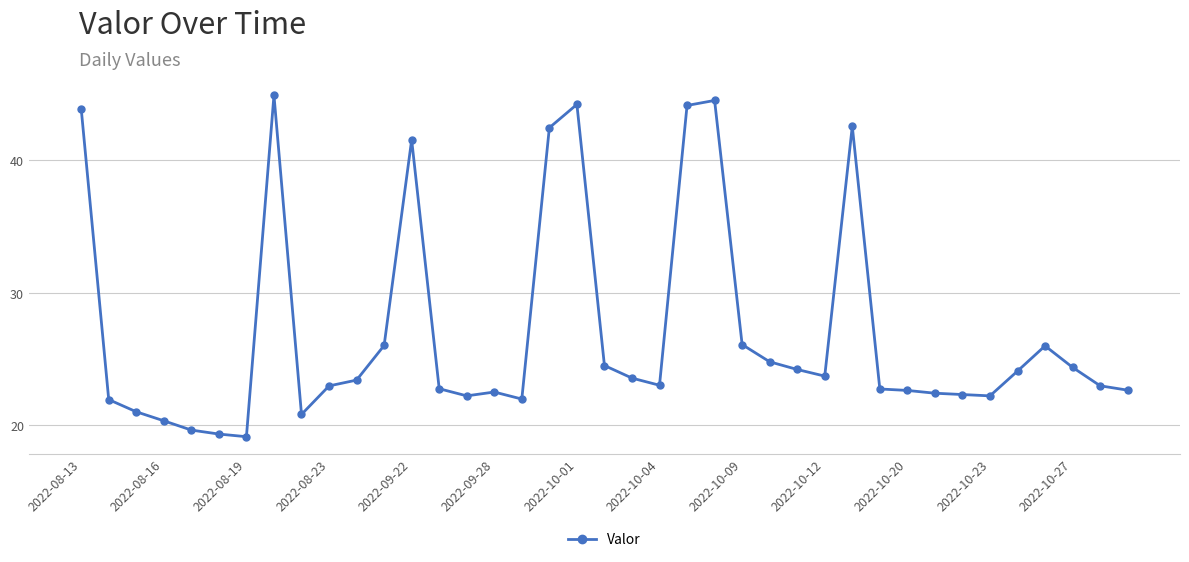

What is the value of the 1st point from the left?

43.9